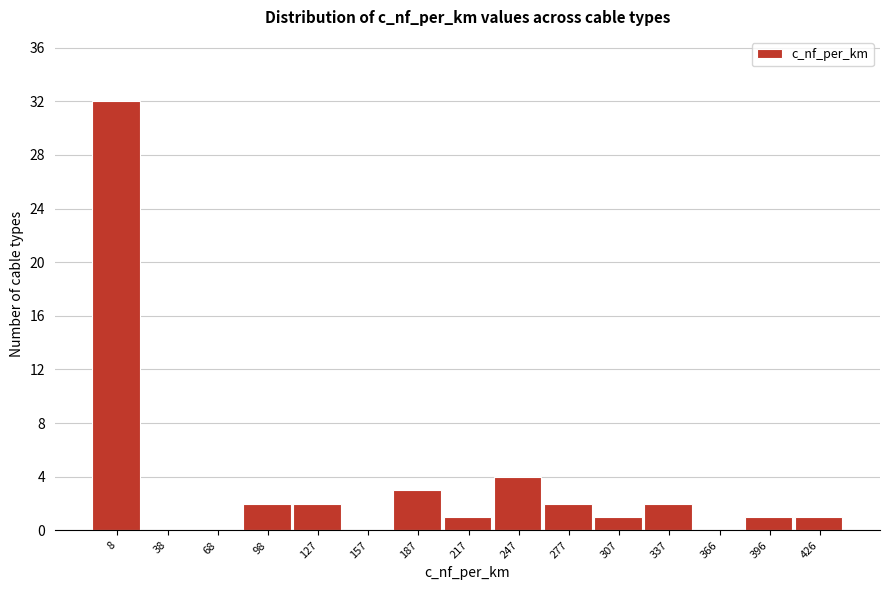

Reading right to left, extract all data points from this chart.

426=1	396=1	366=0	337=2	307=1	277=2	247=4	217=1	187=3	157=0	127=2	98=2	68=0	38=0	8=32